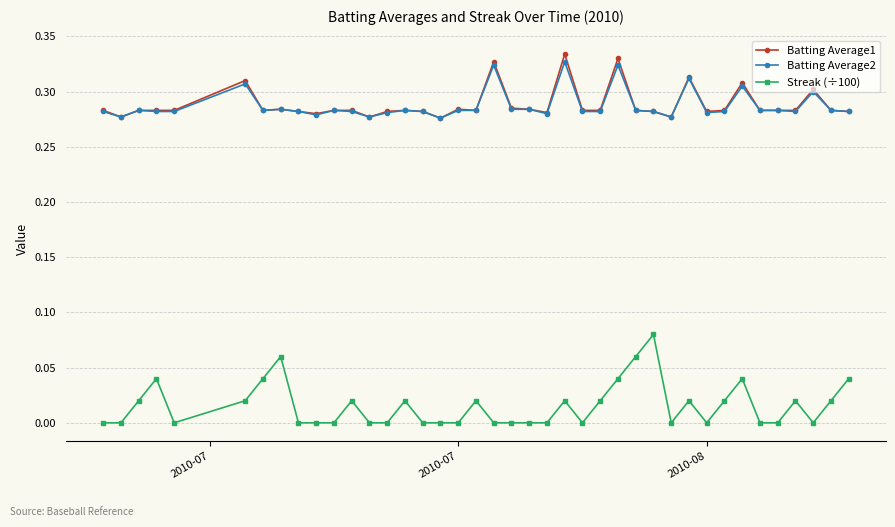

True or false: Batting Average2 and Streak (÷100) cross at least once.

False